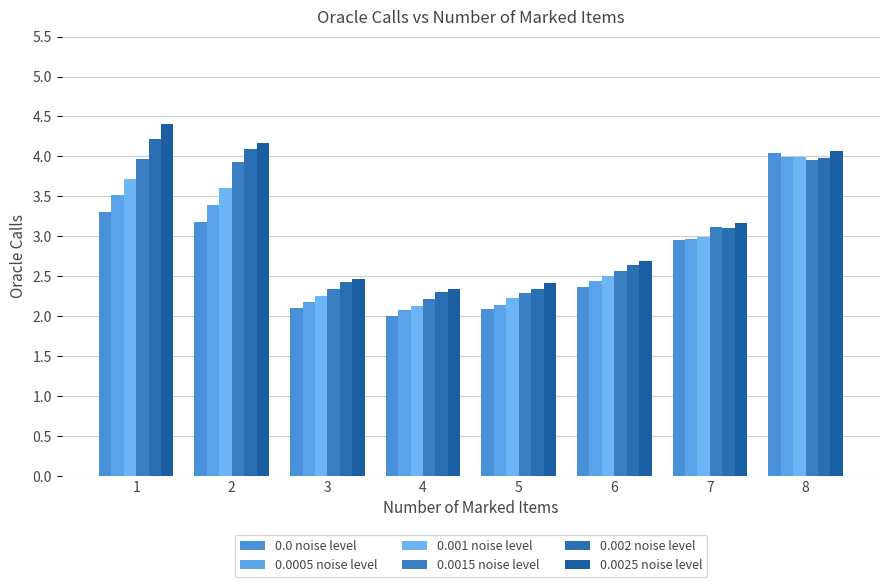

What is the smallest value displayed?

2.0